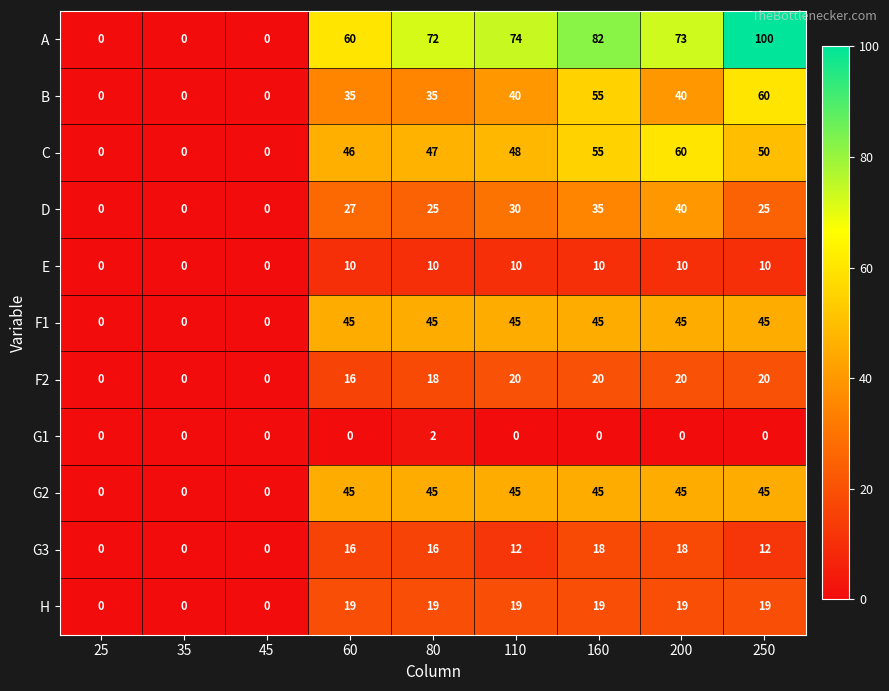

How many values in D are above zero?

6